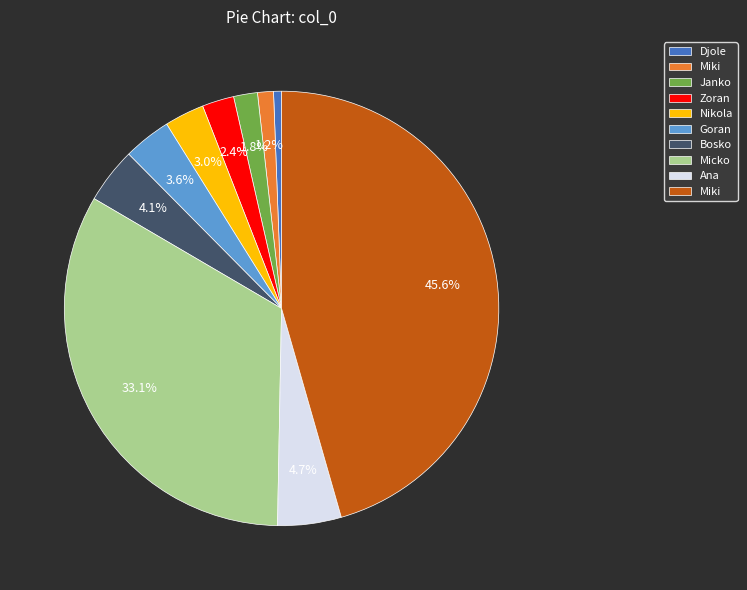

Is there any slice that represents more than half of the pie?

No